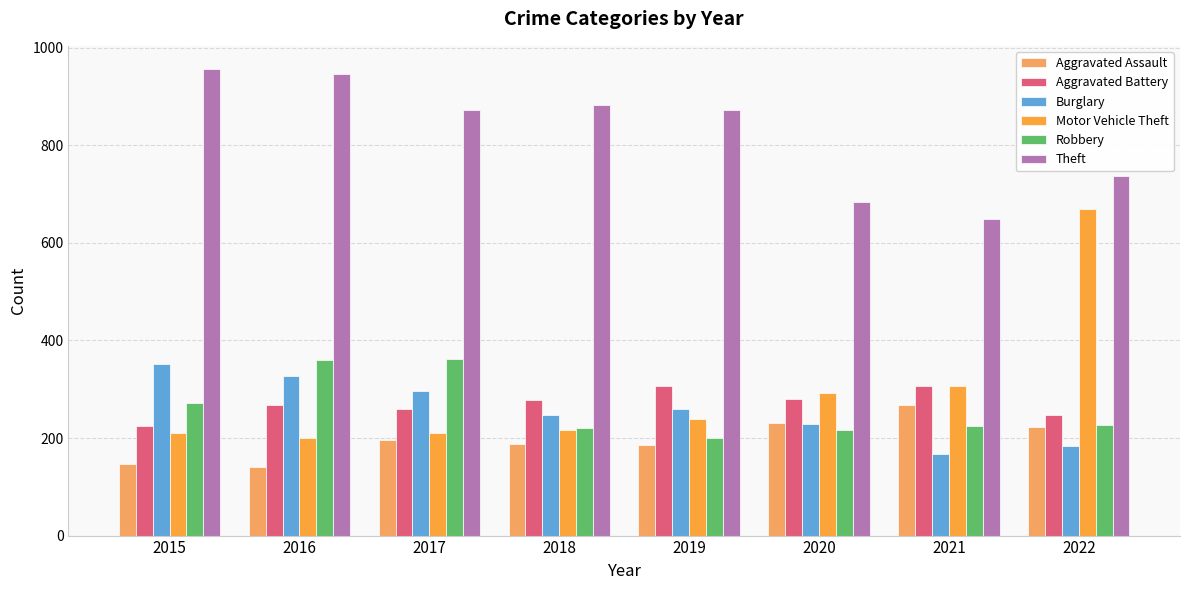

At which category is the sum across all series the highest?

2022